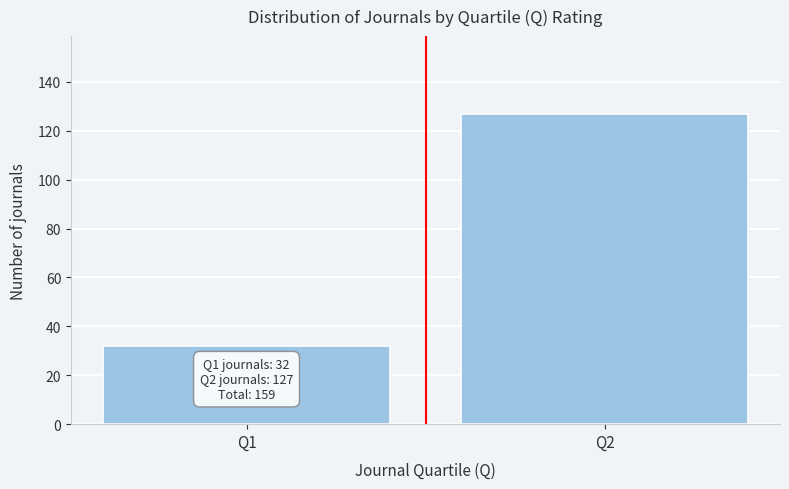

Reading left to right, transcribe all the data shown in this chart.

32	127